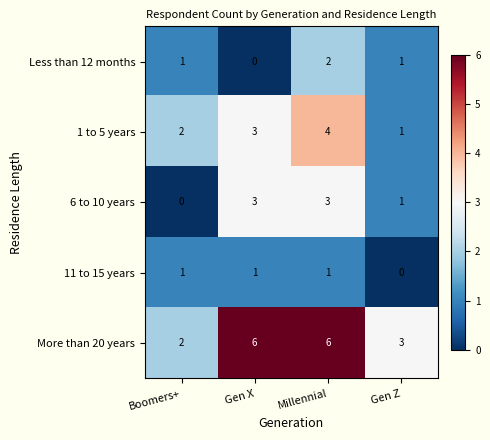

What is the sum of all 6 to 10 years values?

7